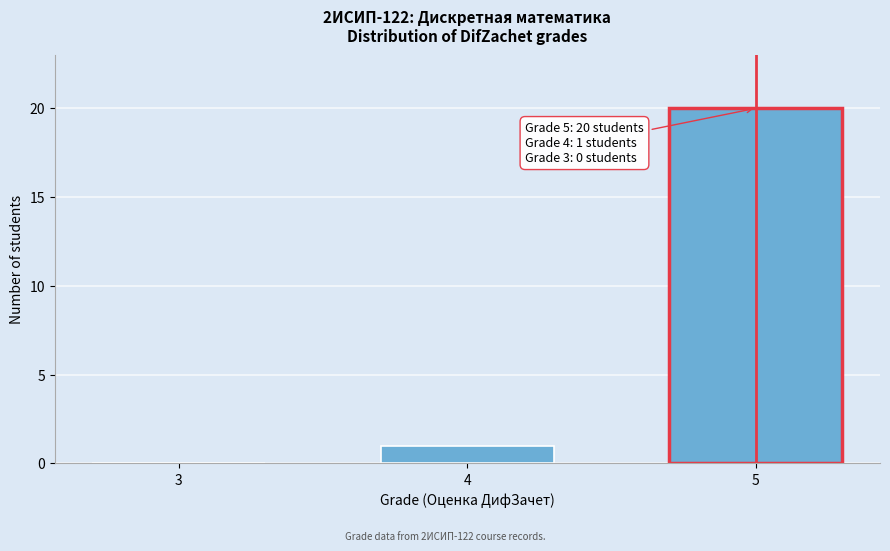

Reading left to right, transcribe all the data shown in this chart.

3=0	4=1	5=20